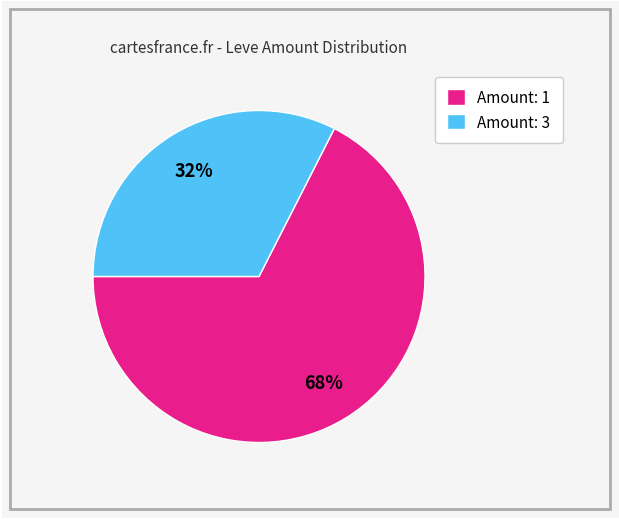

Rank the categories by value from highest to lowest.

Amount: 1, Amount: 3